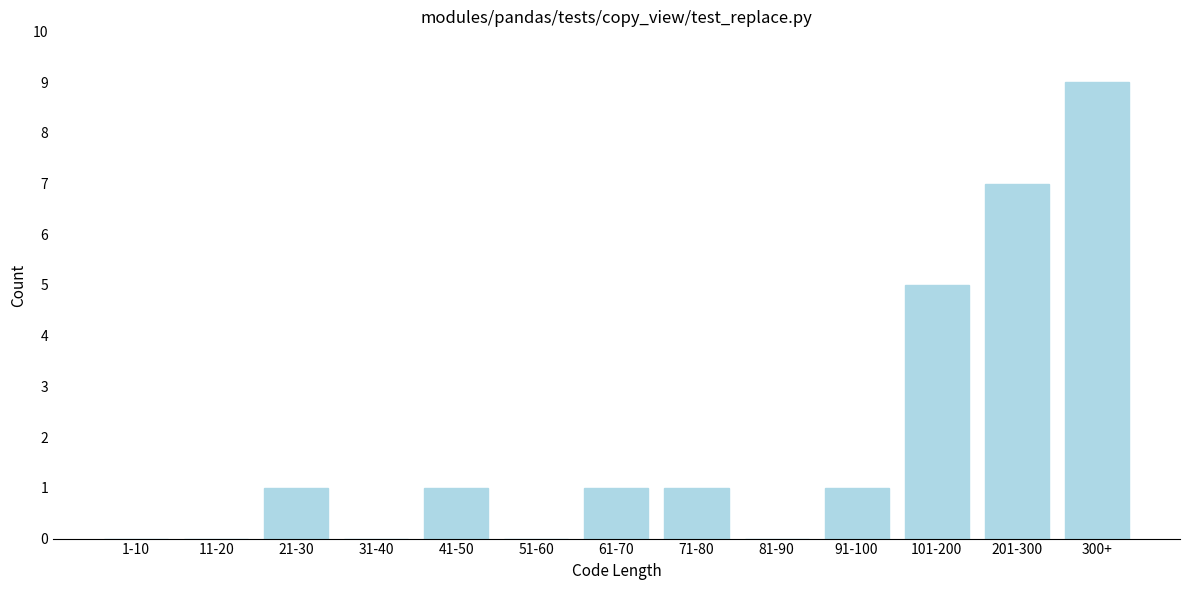

Reading left to right, extract all data points from this chart.

1-10=0	11-20=0	21-30=1	31-40=0	41-50=1	51-60=0	61-70=1	71-80=1	81-90=0	91-100=1	101-200=5	201-300=7	300+=9